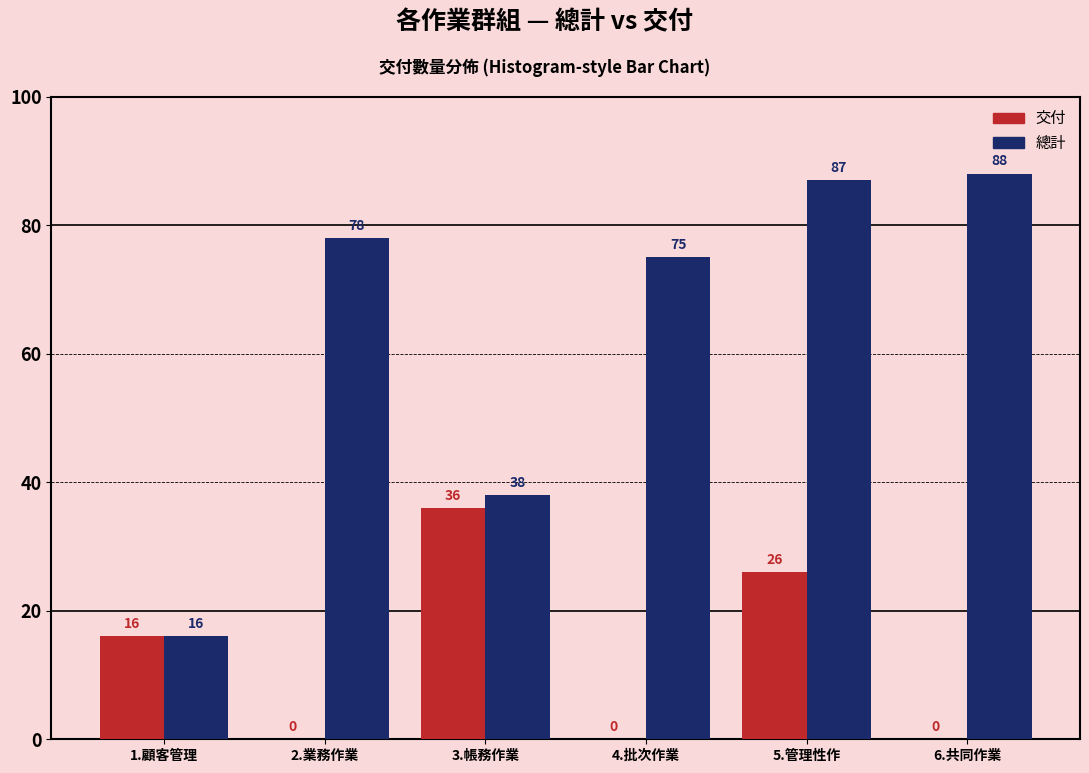

Reading left to right, list all the values displayed in this chart.

交付: 1.顧客管理=16	2.業務作業=0	3.帳務作業=36	4.批次作業=0	5.管理性作=26	6.共同作業=0
總計: 1.顧客管理=16	2.業務作業=78	3.帳務作業=38	4.批次作業=75	5.管理性作=87	6.共同作業=88